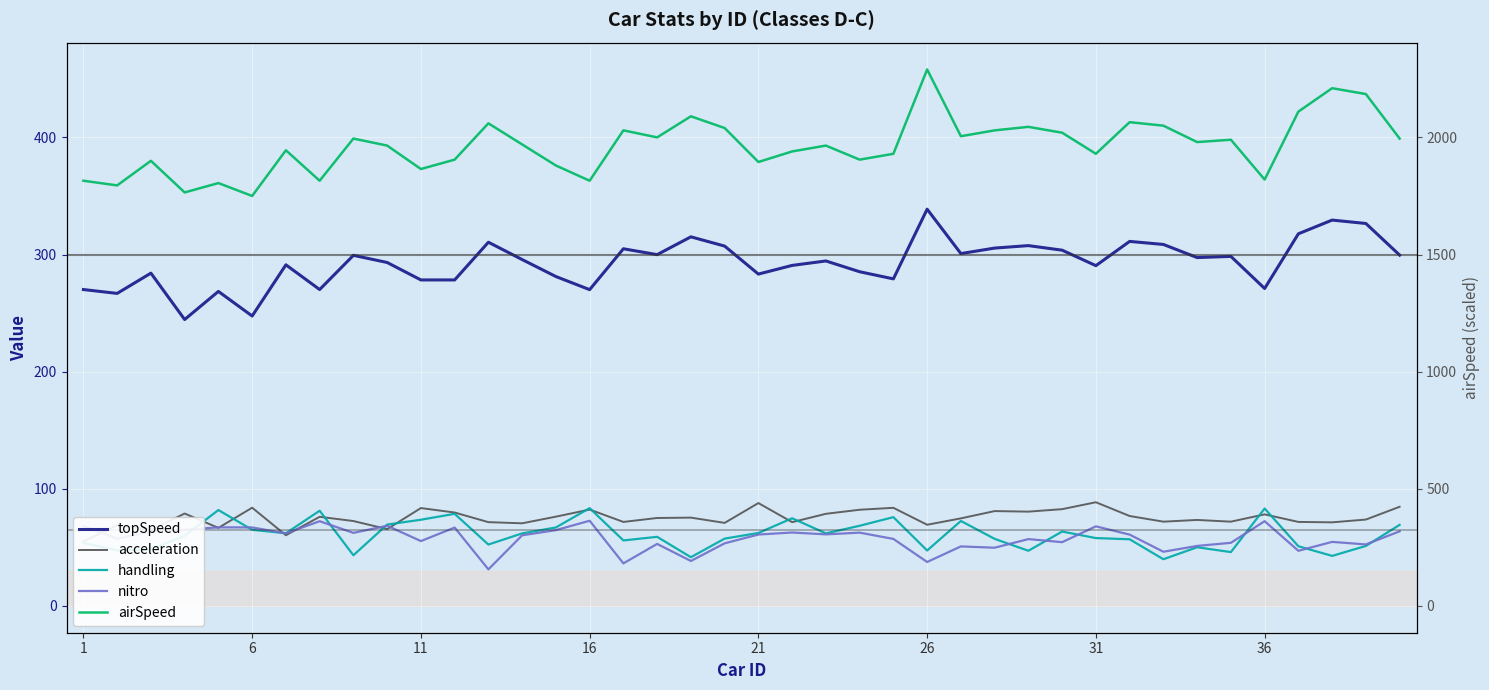

True or false: topSpeed and acceleration intersect in this chart.

False